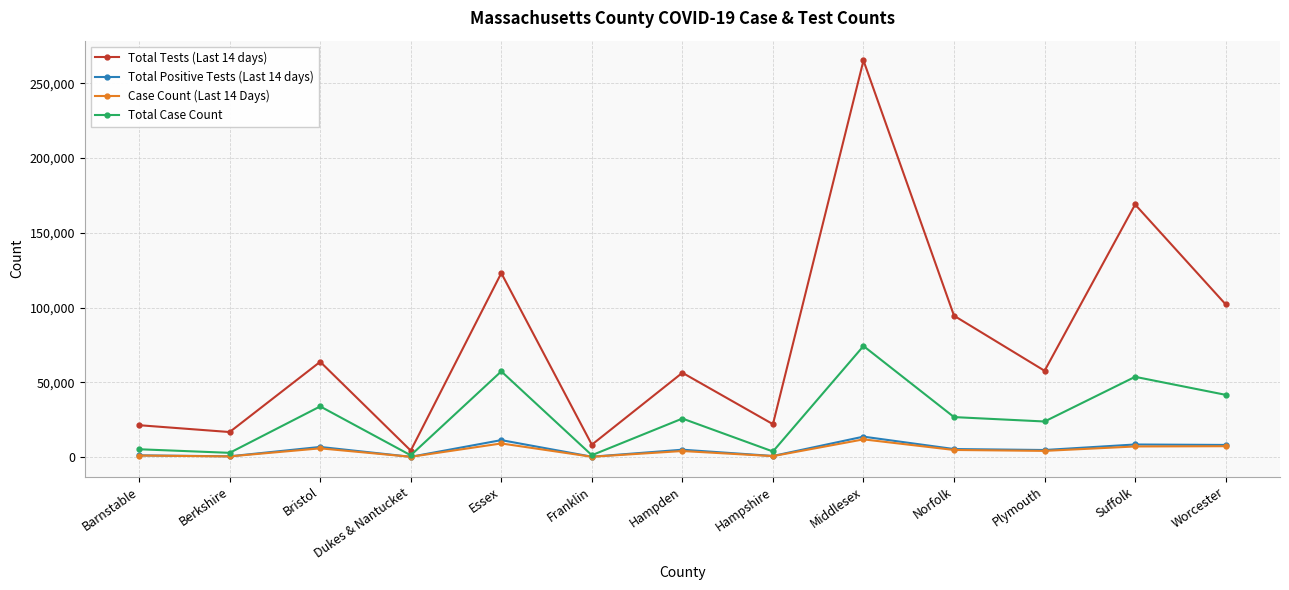

What are all the series names shown in the legend?

Total Tests (Last 14 days), Total Positive Tests (Last 14 days), Case Count (Last 14 Days), Total Case Count